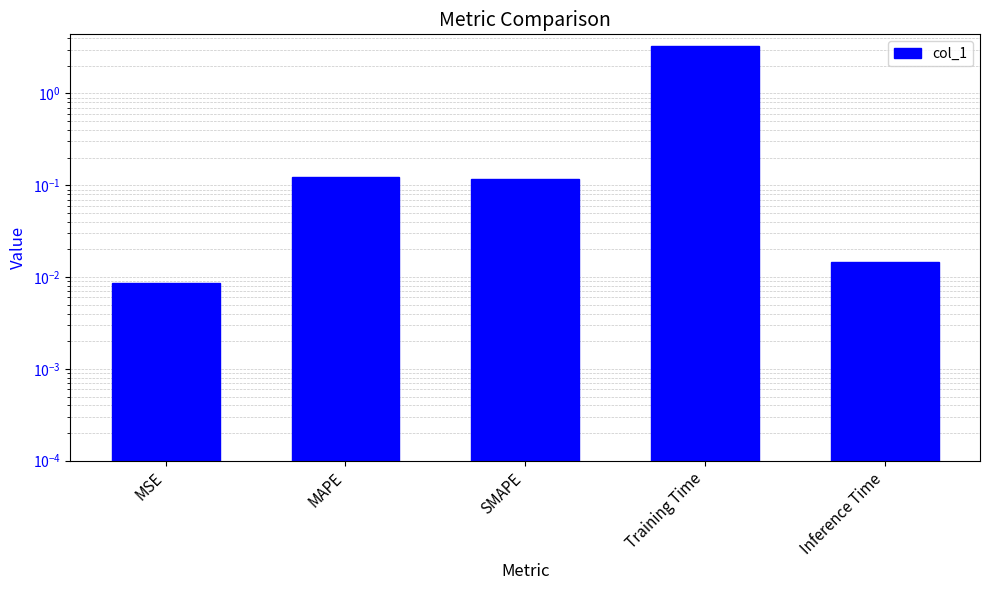

Where is the data nearest to the value 1?

MAPE